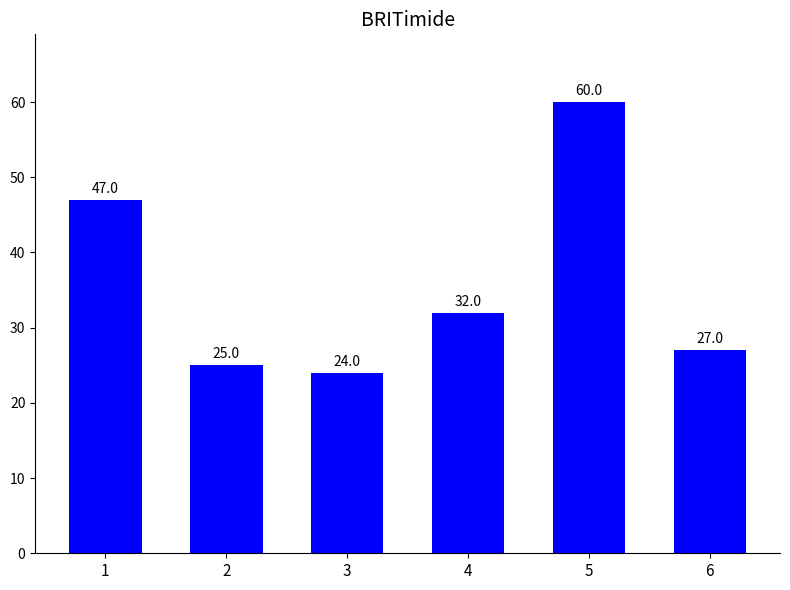

Reading left to right, what are all the values shown in this chart?

1=47	2=25	3=24	4=32	5=60	6=27